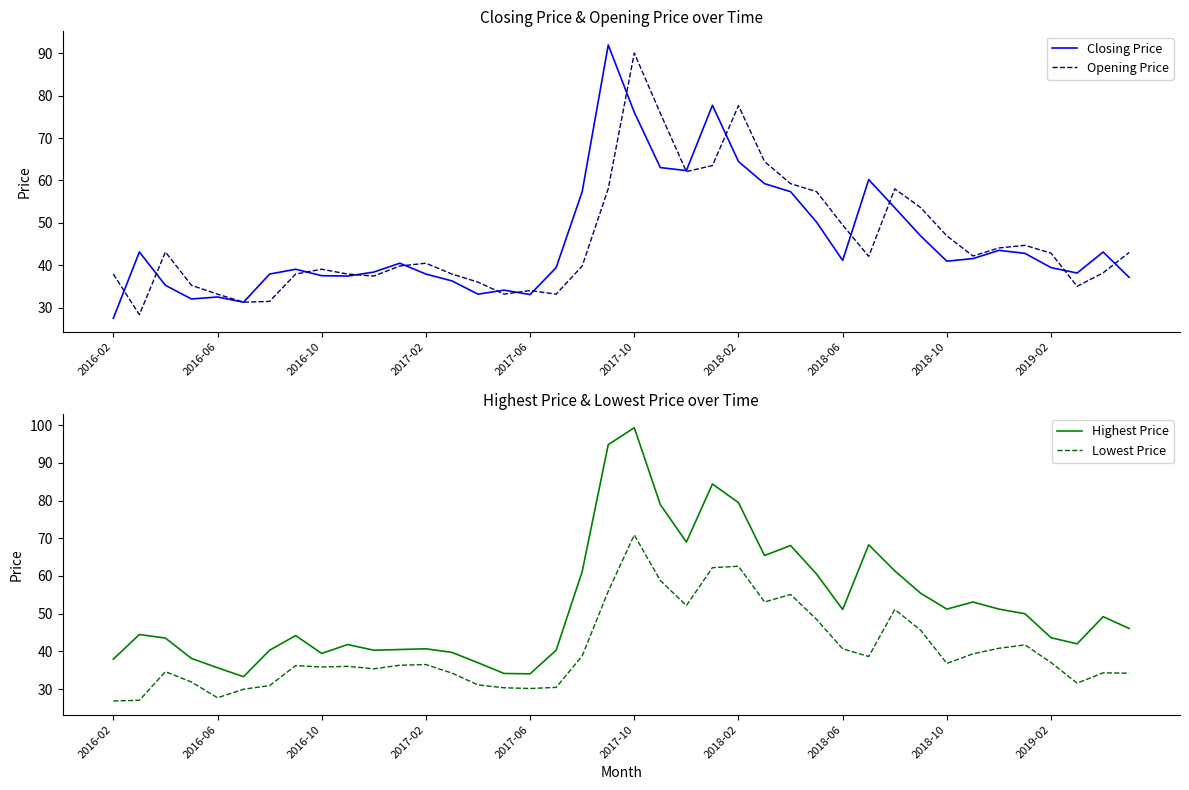

What is the lowest value of the Opening Price series?

28.3